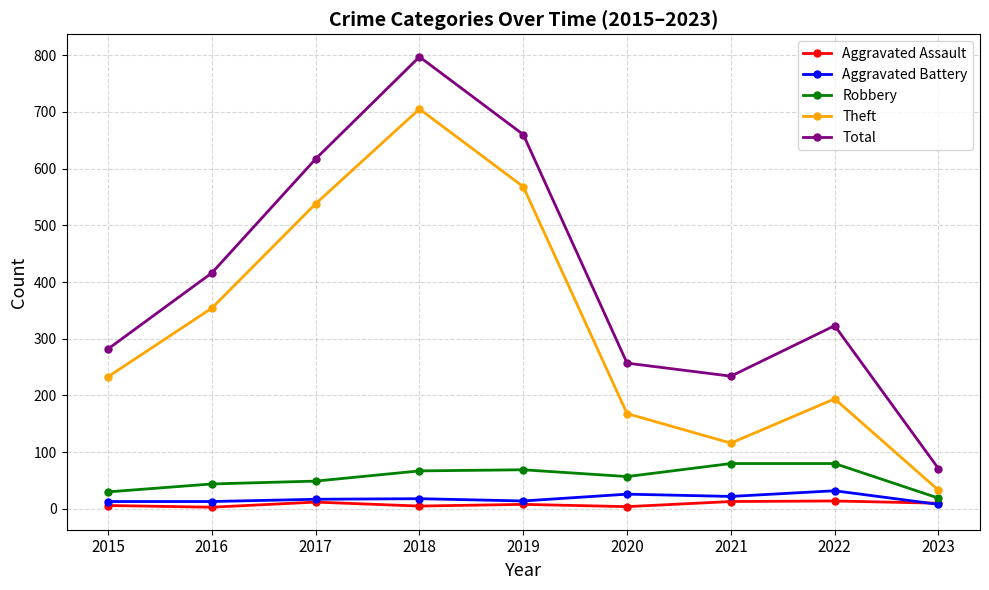

What is the minimum value shown in the chart?

3